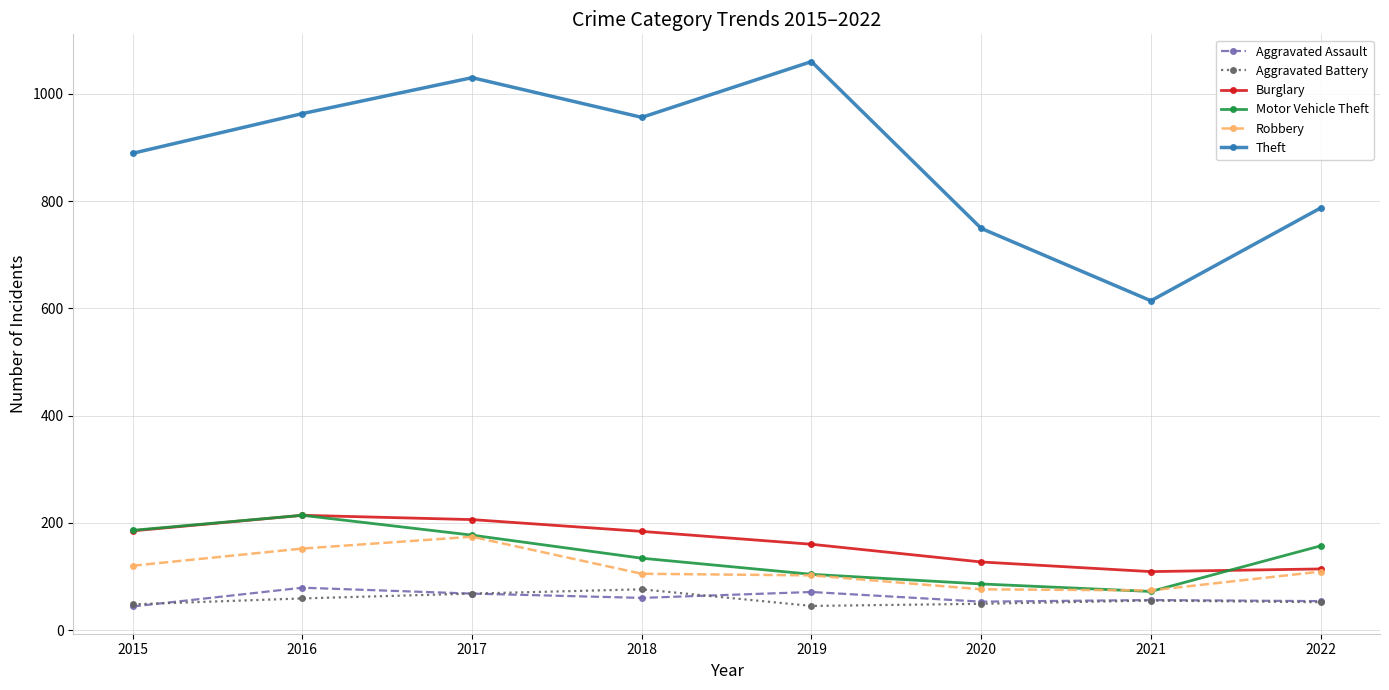

How many categories are shown in the chart?

8